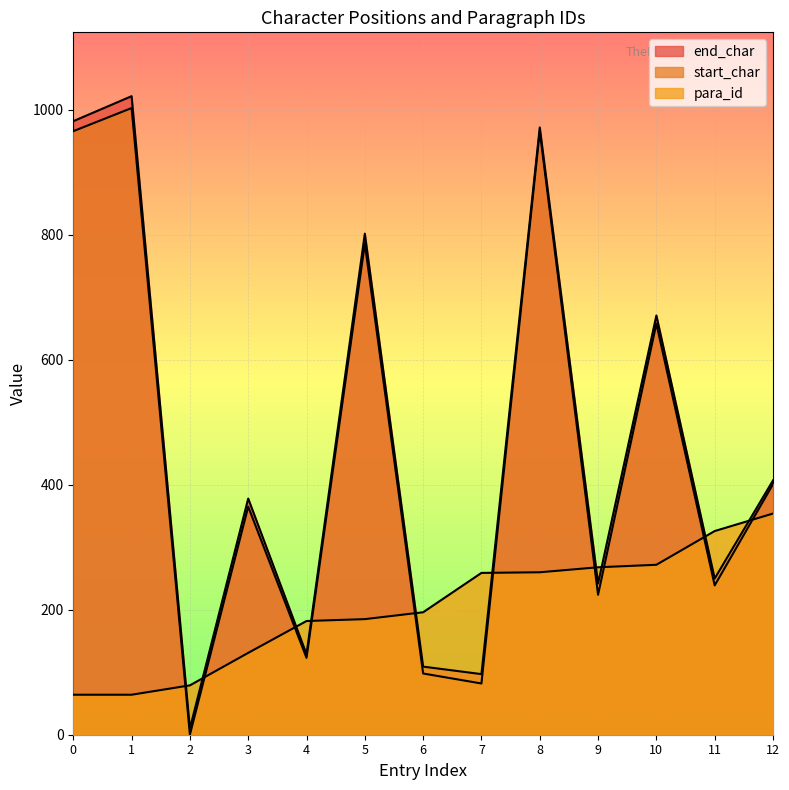

How many series are shown in this chart?

3